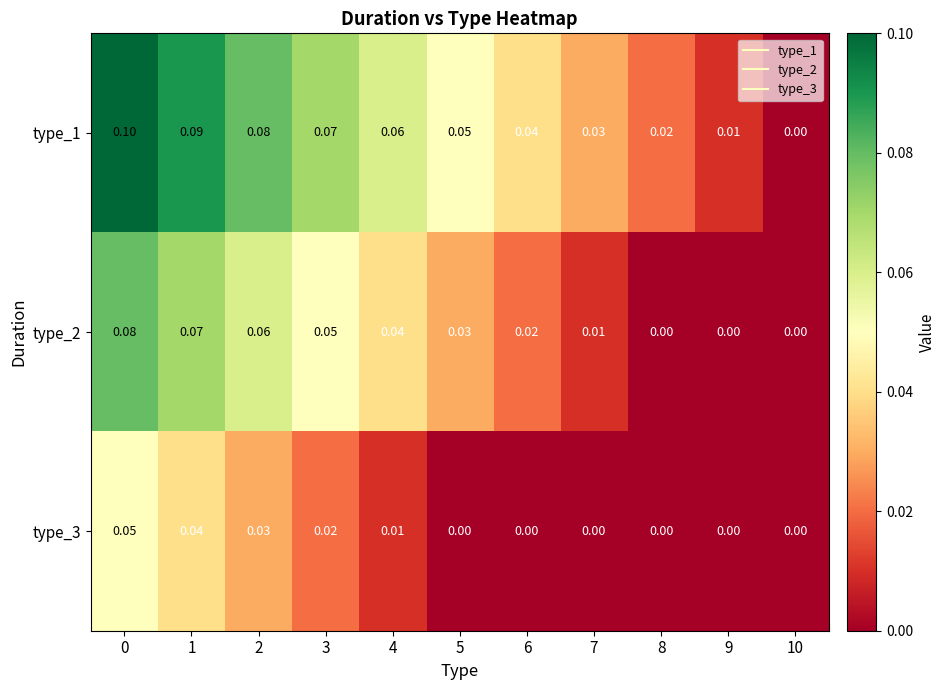

Is the value of type_1 at 9 greater than the value of type_2 at 9?

Yes